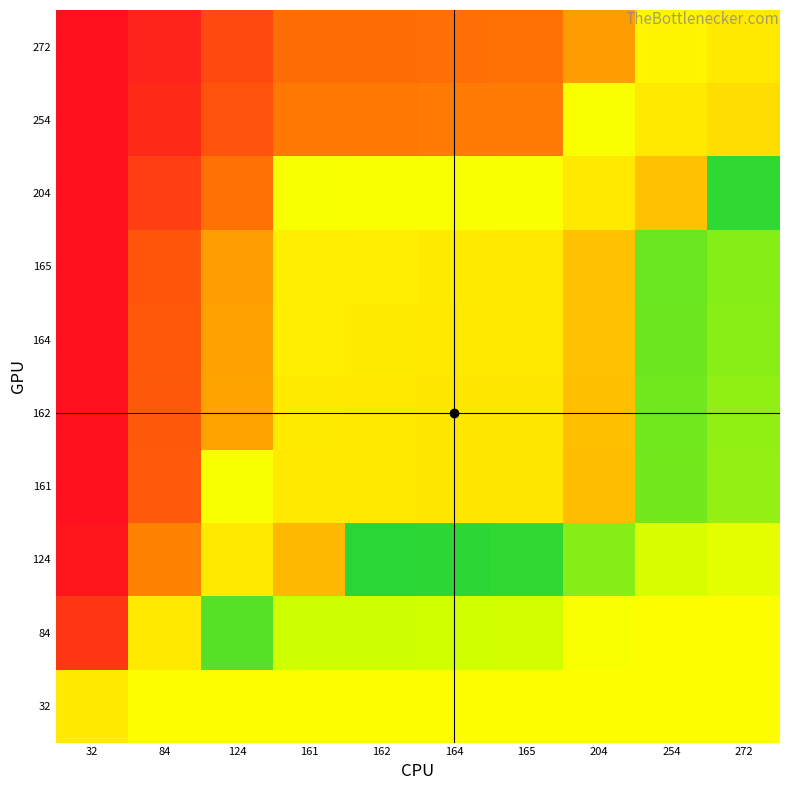

At which category is the sum across all series the highest?

32